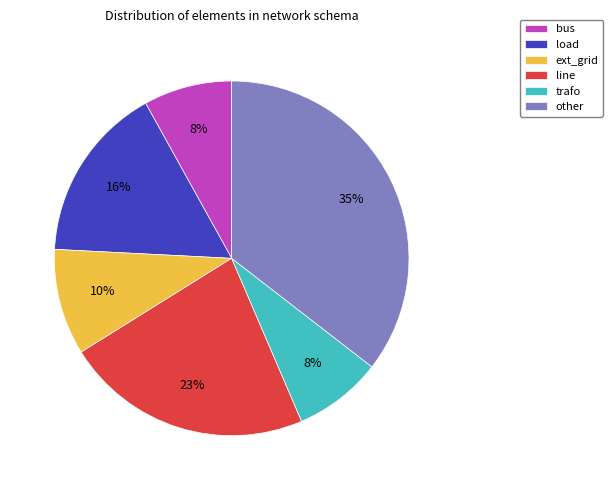

Between other and trafo, which is larger?

other